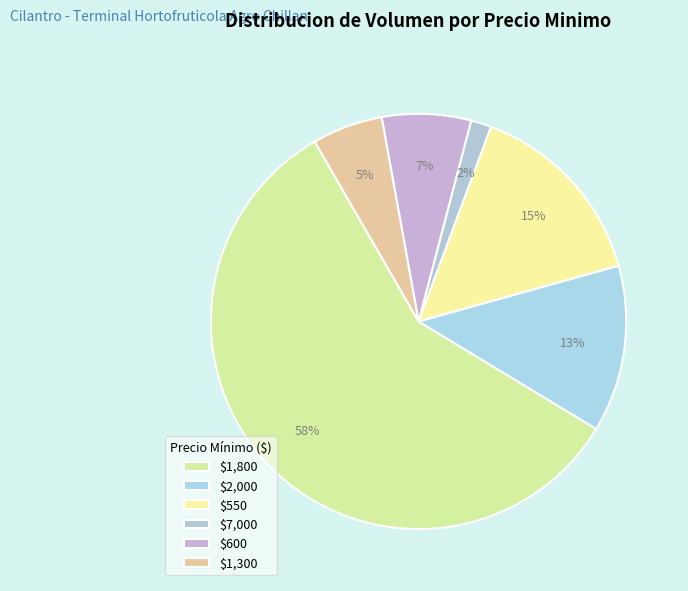

Count the number of slices in the pie.

6